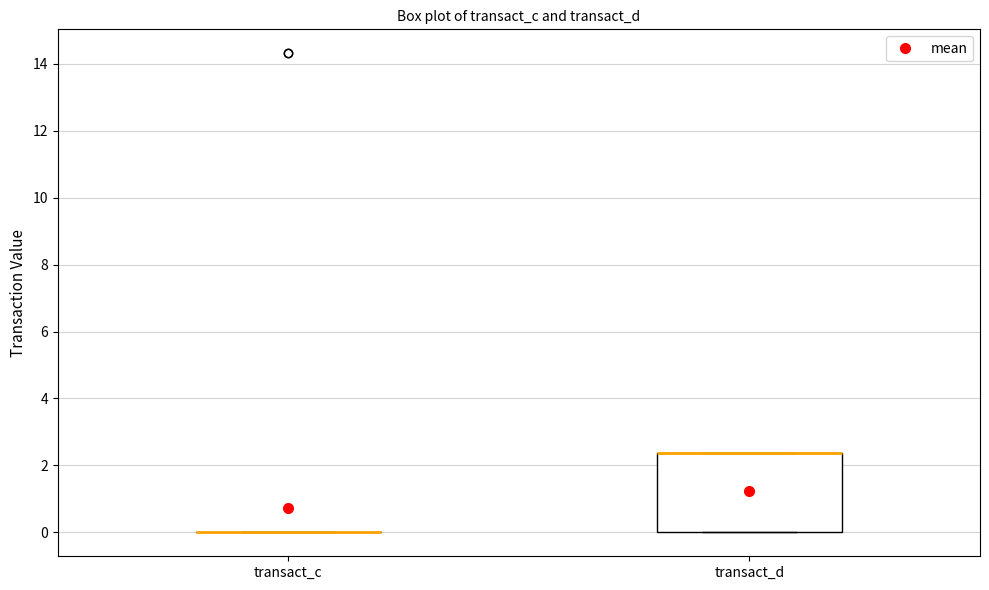

Where is the lower edge of the box for transact_d on the y-axis? The values are not printed on the chart, so give them approximately, as read against the axis.

0.0